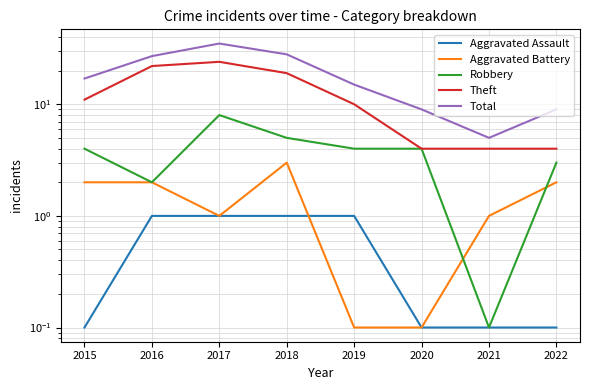

What is the value of the Aggravated Battery point at the 5th from the left?

0.1